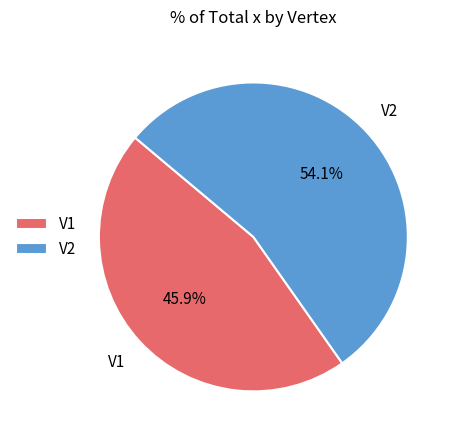

Between V1 and V2, which is larger?

V2